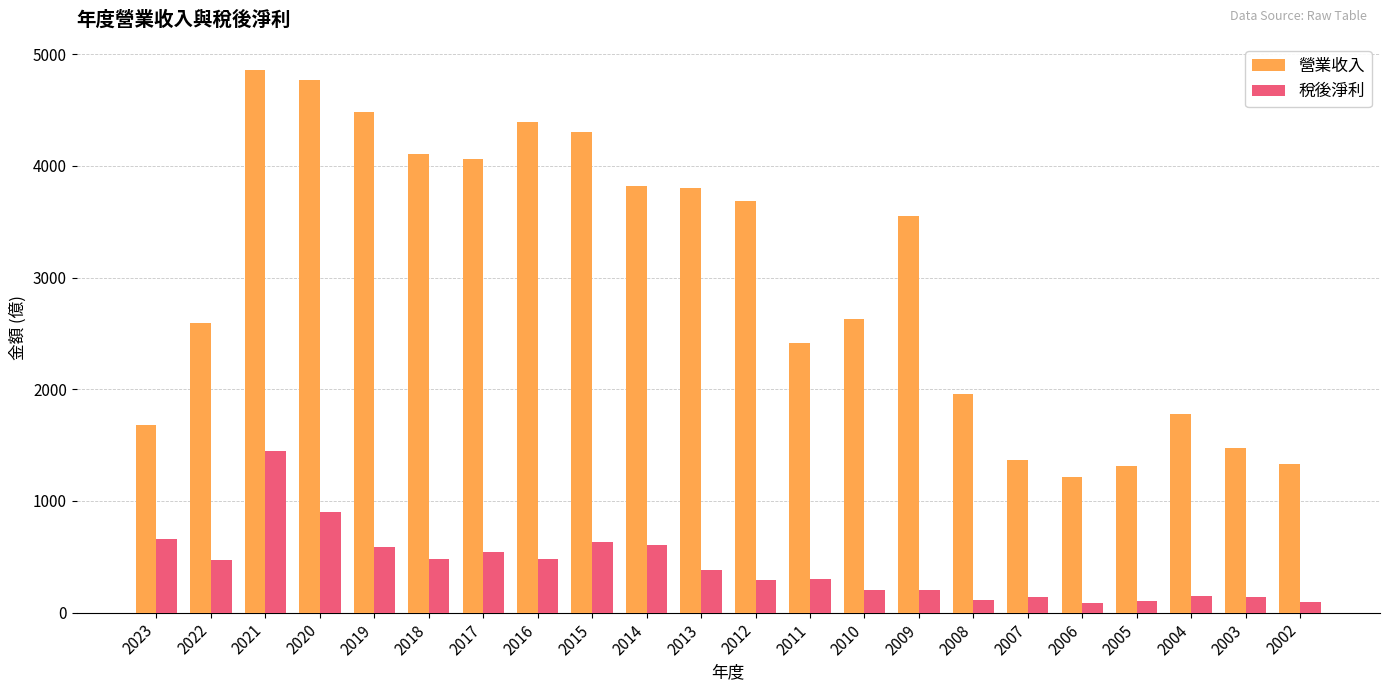

Between 2016 and 2002, which series saw the biggest shift?

營業收入